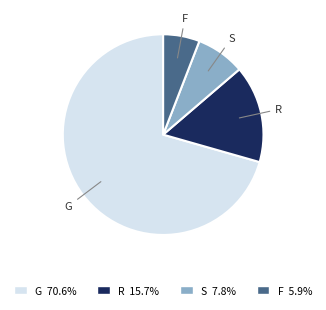

Is it true that G is 71% of the pie?

True